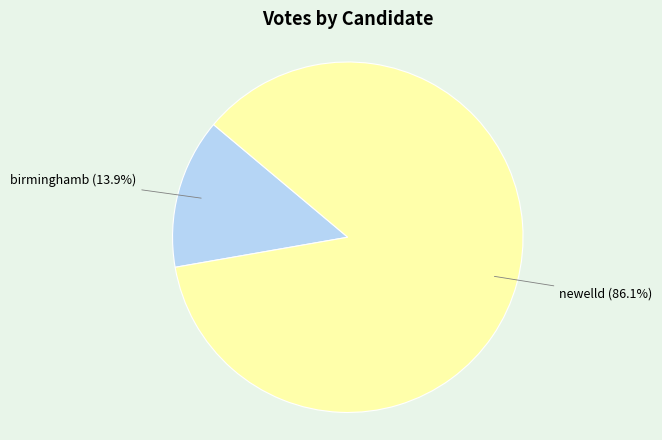

Does any single category account for the majority?

Yes